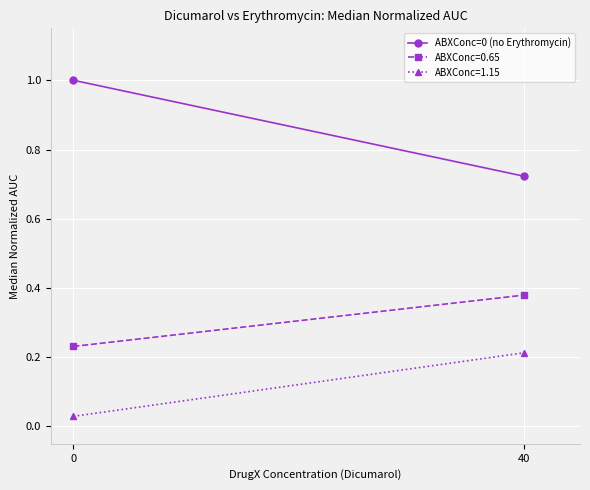

What is the value of the 1st point from the left?

1.0